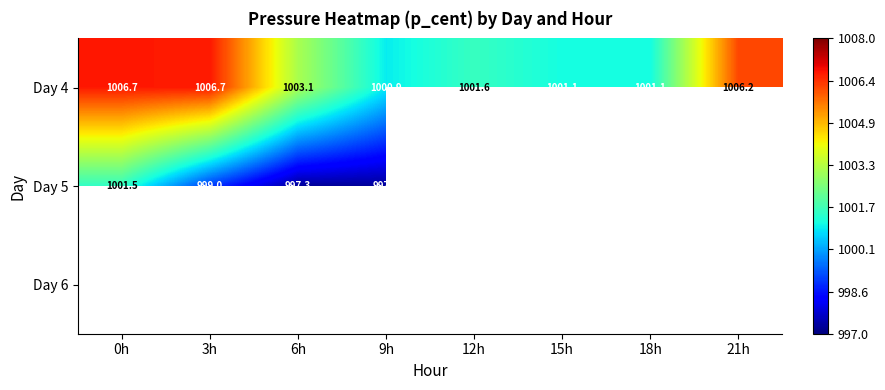

The value of Day 4 at 18h is 465.1. True or false?

False